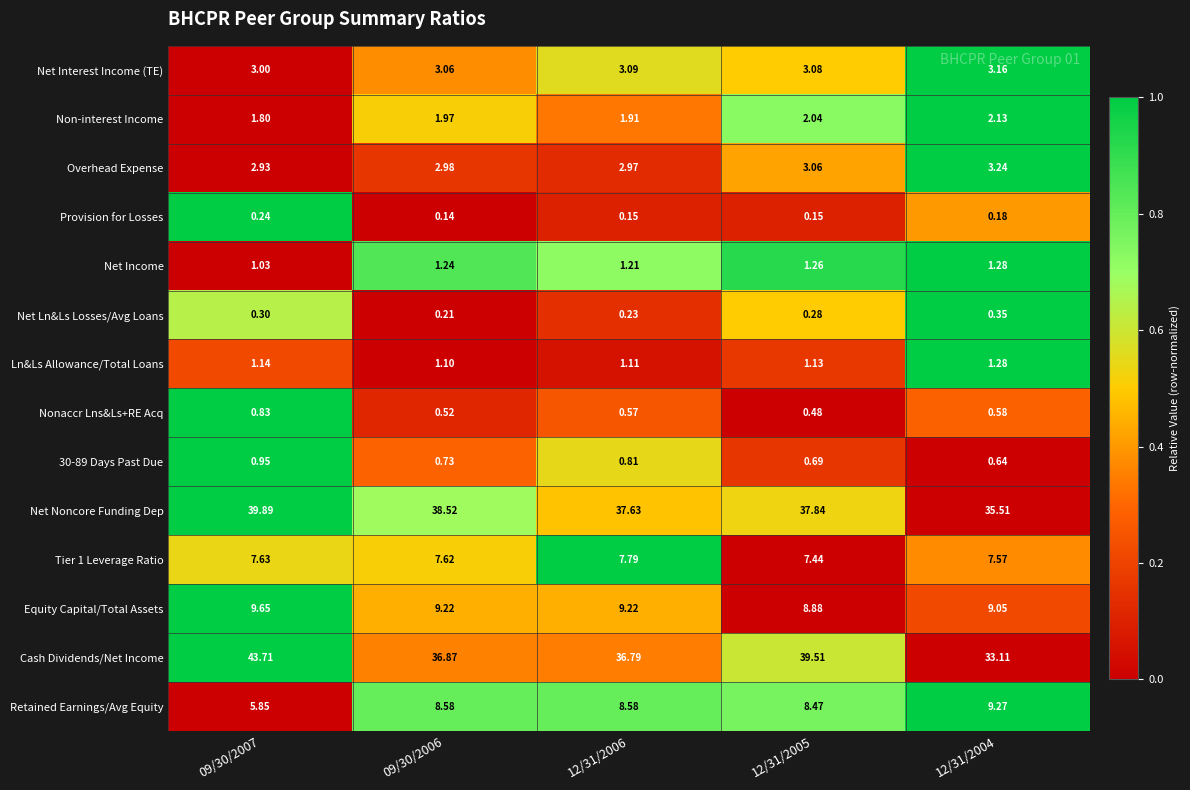

Which series has the largest range (max minus min)?

Cash Dividends/Net Income